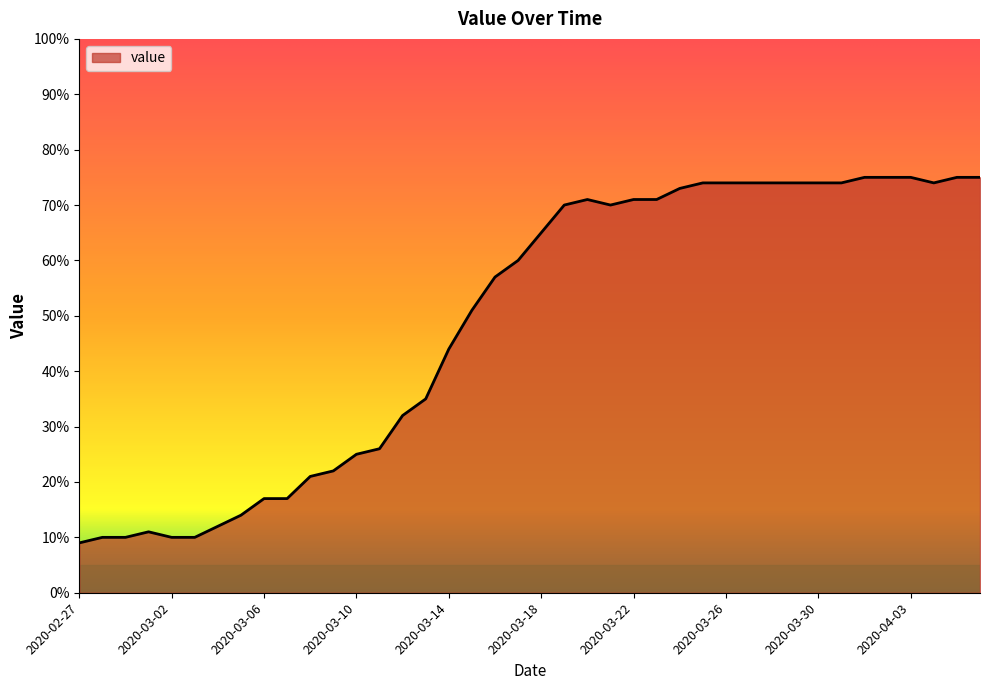

Reading left to right, extract all data points from this chart.

9	10	10	11	10	10	12	14	17	17	21	22	25	26	32	35	44	51	57	60	65	70	71	70	71	71	73	74	74	74	74	74	74	74	75	75	75	74	75	75